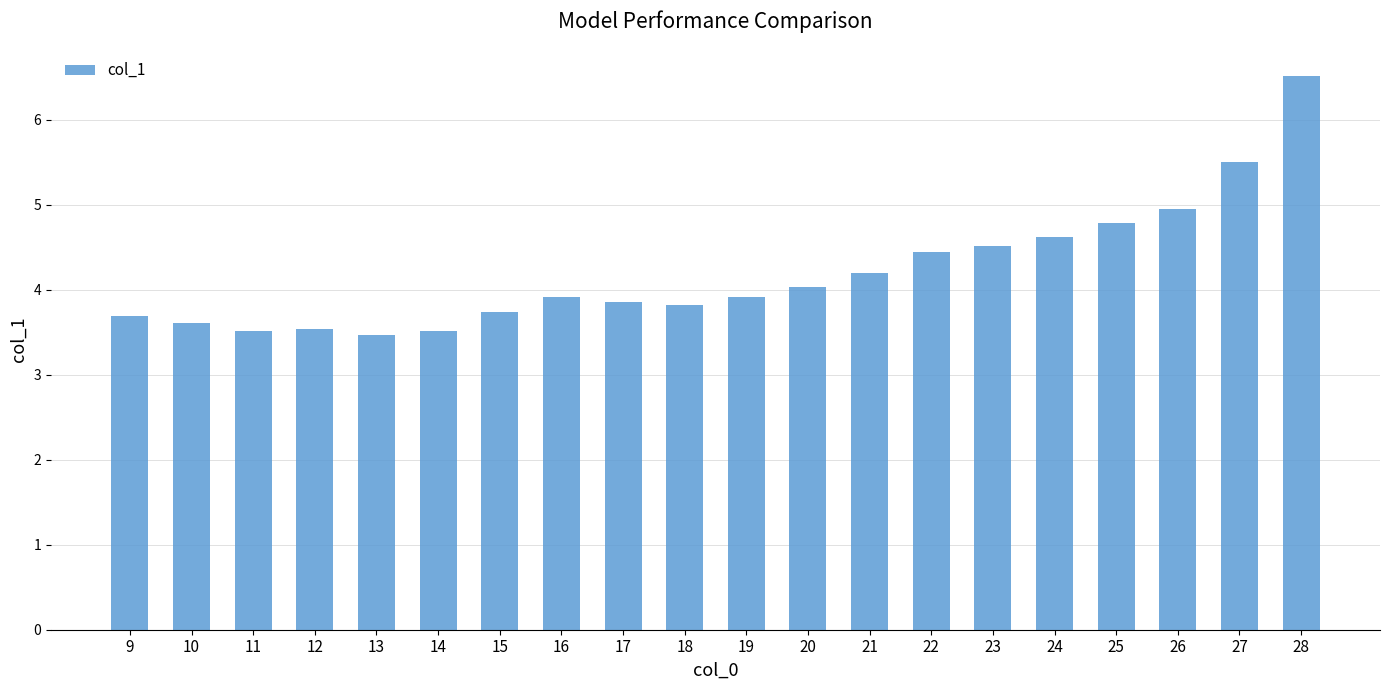

What is the value of the 9th bar from the left?

3.9